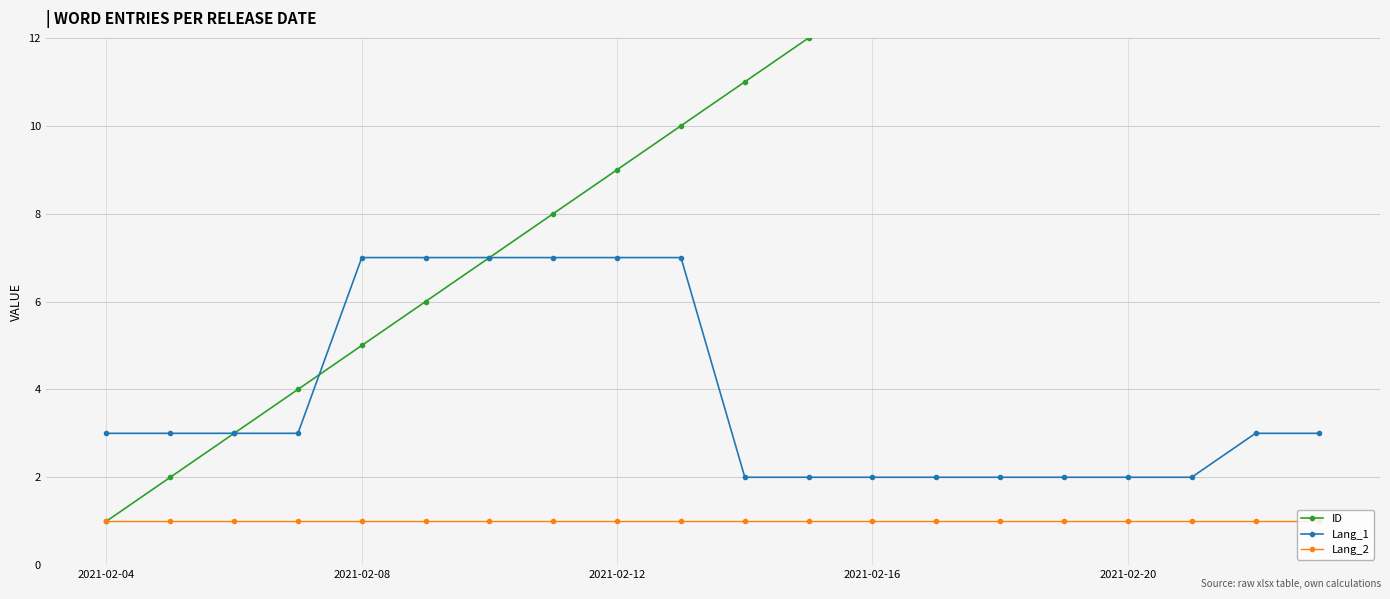

True or false: Lang_2 and Lang_1 intersect in this chart.

False